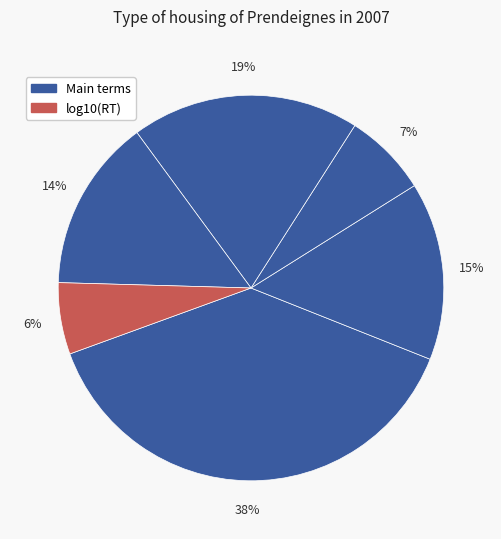

How many slices are in this pie chart?

6